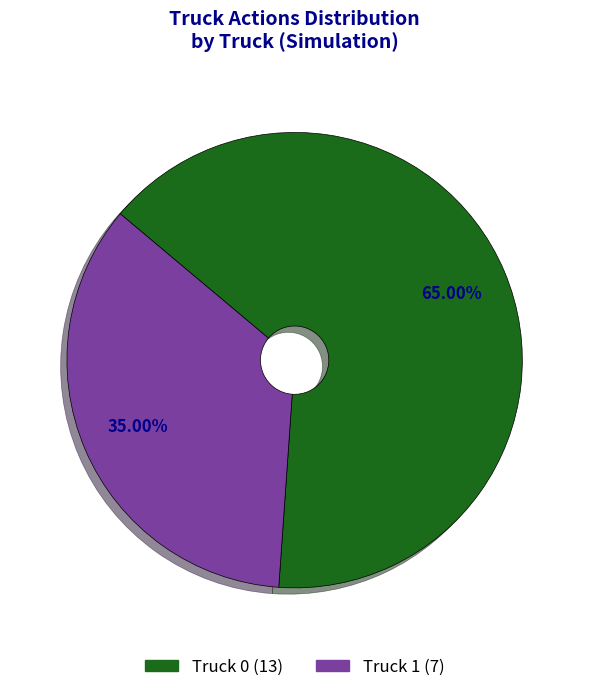

What percentage is the Truck 1 slice, to the nearest percent?

35%